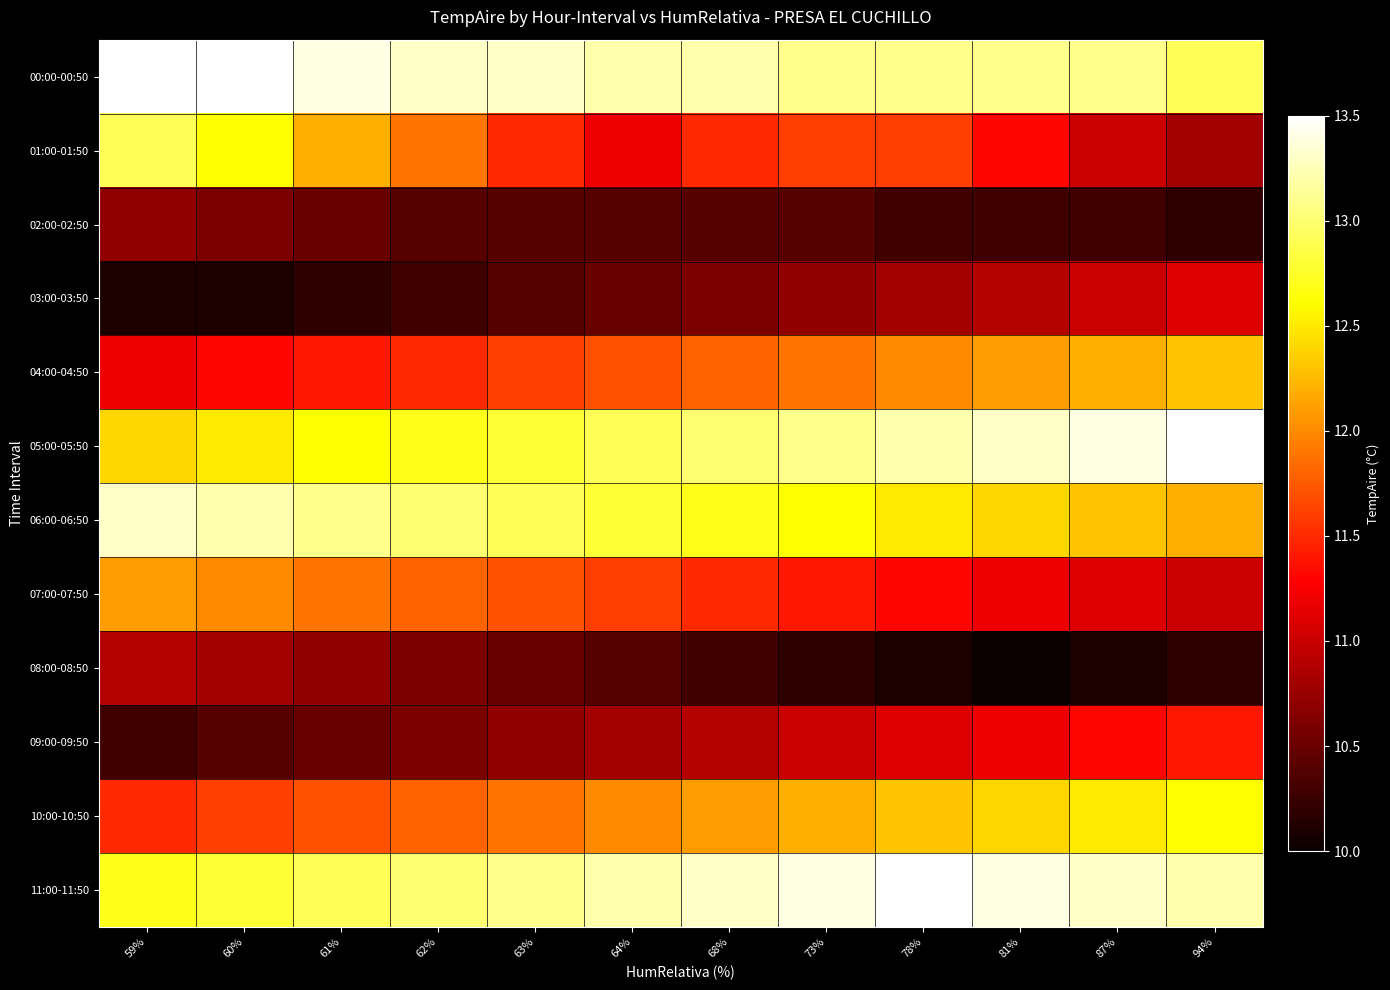

Reading left to right, extract all data points from this chart.

00:00-00:50: 59%=13.5	60%=13.5	61%=13.4	62%=13.3	63%=13.3	64%=13.2	68%=13.2	73%=13.1	78%=13.1	81%=13.1	87%=13.1	94%=12.9
01:00-01:50: 59%=12.9	60%=12.6	61%=12.2	62%=11.9	63%=11.5	64%=11.2	68%=11.5	73%=11.6	78%=11.6	81%=11.3	87%=11.0	94%=10.8
02:00-02:50: 59%=10.7	60%=10.6	61%=10.5	62%=10.4	63%=10.4	64%=10.4	68%=10.4	73%=10.4	78%=10.3	81%=10.3	87%=10.3	94%=10.2
03:00-03:50: 59%=10.1	60%=10.1	61%=10.2	62%=10.3	63%=10.4	64%=10.5	68%=10.6	73%=10.7	78%=10.8	81%=10.9	87%=11.0	94%=11.1
04:00-04:50: 59%=11.2	60%=11.3	61%=11.4	62%=11.5	63%=11.6	64%=11.7	68%=11.8	73%=11.9	78%=12.0	81%=12.1	87%=12.2	94%=12.3
05:00-05:50: 59%=12.4	60%=12.5	61%=12.6	62%=12.7	63%=12.8	64%=12.9	68%=13.0	73%=13.1	78%=13.2	81%=13.3	87%=13.4	94%=13.5
06:00-06:50: 59%=13.3	60%=13.2	61%=13.1	62%=13.0	63%=12.9	64%=12.8	68%=12.7	73%=12.6	78%=12.5	81%=12.4	87%=12.3	94%=12.2
07:00-07:50: 59%=12.1	60%=12.0	61%=11.9	62%=11.8	63%=11.7	64%=11.6	68%=11.5	73%=11.4	78%=11.3	81%=11.2	87%=11.1	94%=11.0
08:00-08:50: 59%=10.9	60%=10.8	61%=10.7	62%=10.6	63%=10.5	64%=10.4	68%=10.3	73%=10.2	78%=10.1	81%=10.0	87%=10.1	94%=10.2
09:00-09:50: 59%=10.3	60%=10.4	61%=10.5	62%=10.6	63%=10.7	64%=10.8	68%=10.9	73%=11.0	78%=11.1	81%=11.2	87%=11.3	94%=11.4
10:00-10:50: 59%=11.5	60%=11.6	61%=11.7	62%=11.8	63%=11.9	64%=12.0	68%=12.1	73%=12.2	78%=12.3	81%=12.4	87%=12.5	94%=12.6
11:00-11:50: 59%=12.7	60%=12.8	61%=12.9	62%=13.0	63%=13.1	64%=13.2	68%=13.3	73%=13.4	78%=13.5	81%=13.4	87%=13.3	94%=13.2